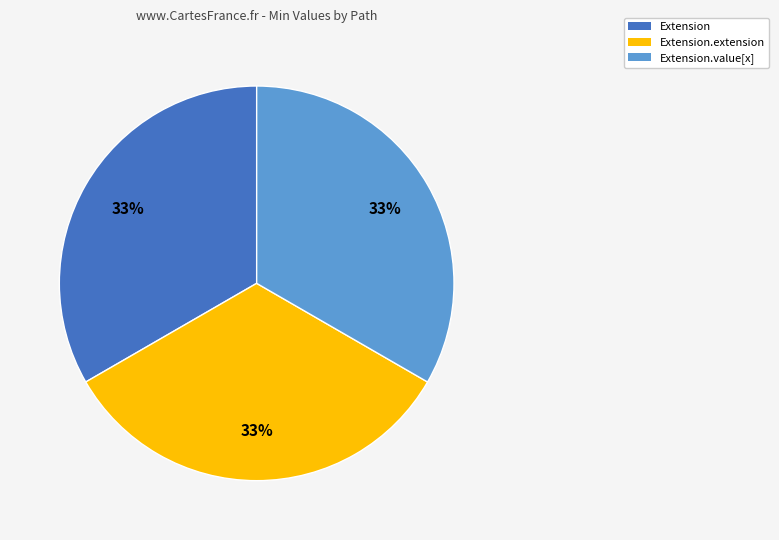

Count the number of slices in the pie.

3